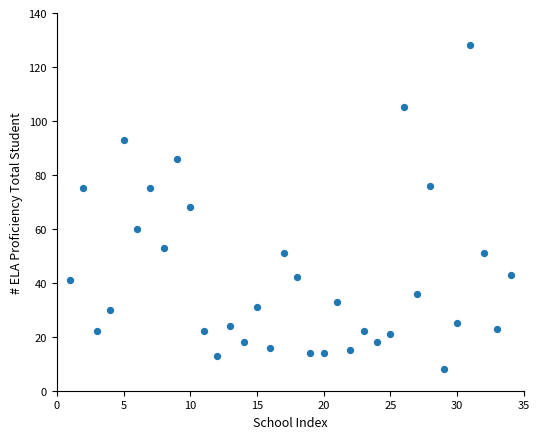

What is the range of X values (max minus min)?

33